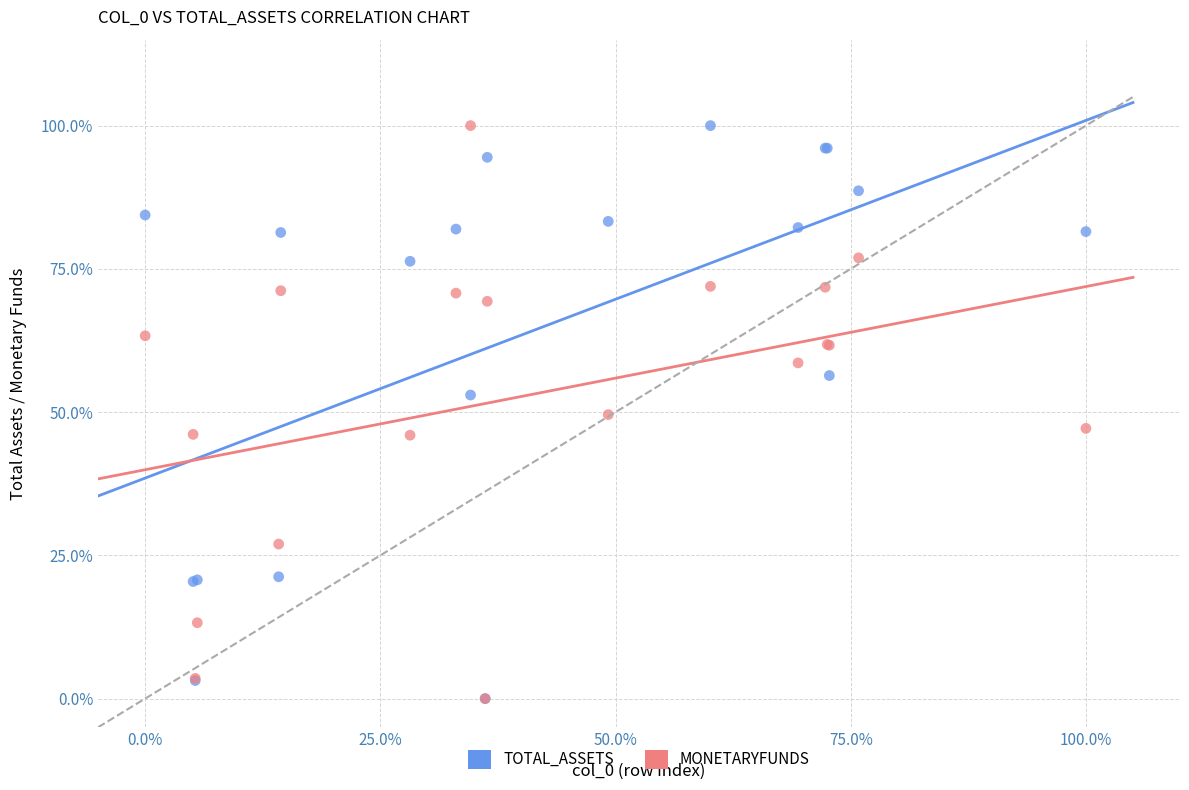

What are all the series names shown in the legend?

TOTAL_ASSETS, MONETARYFUNDS